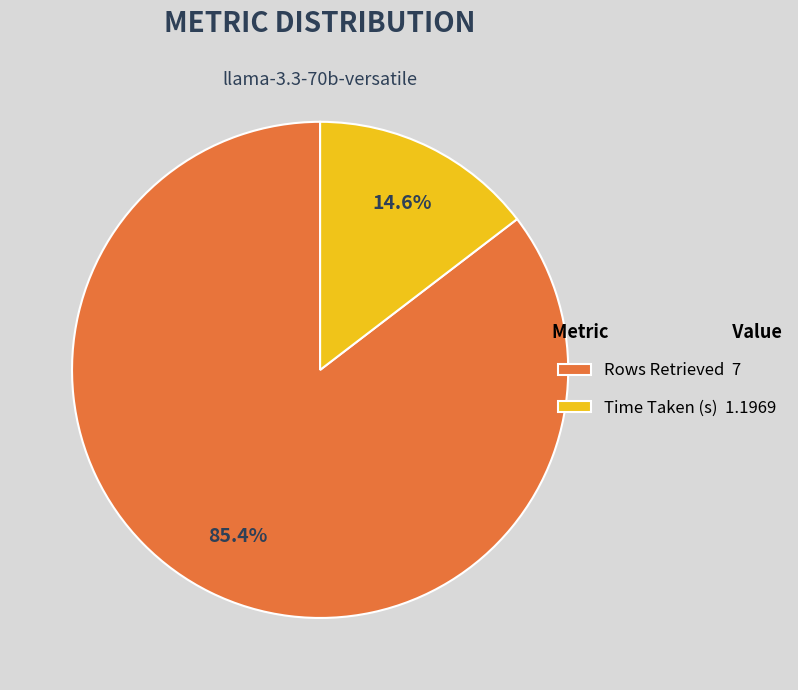

Is it true that Rows Retrieved is 72% of the pie?

False